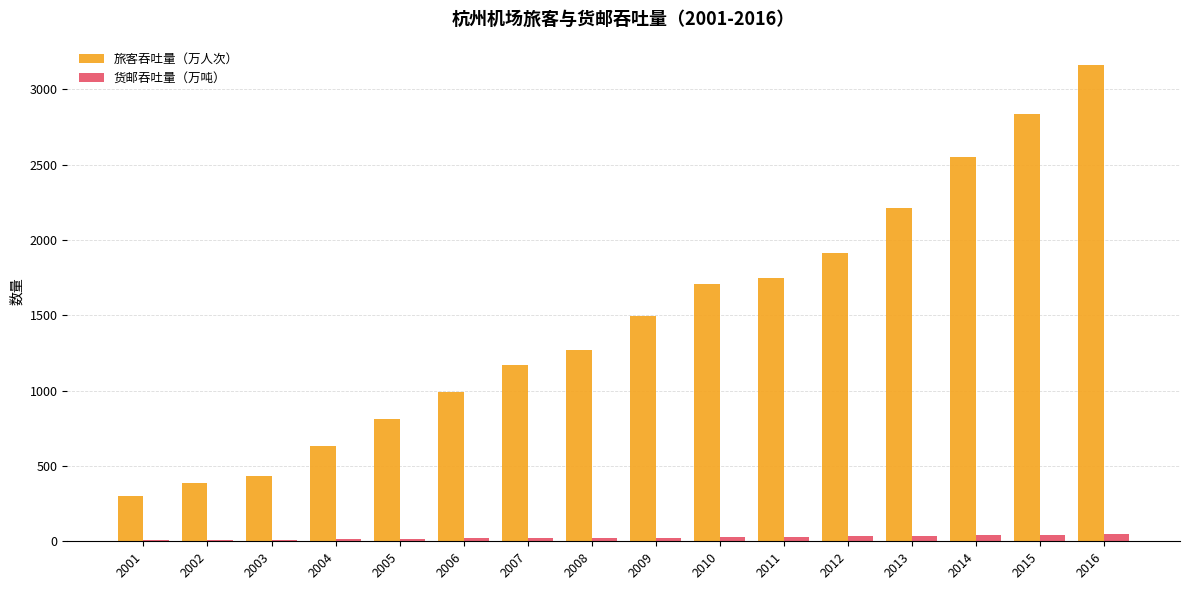

The value of 旅客吞吐量（万人次） at 2016 is 3159.5. True or false?

True